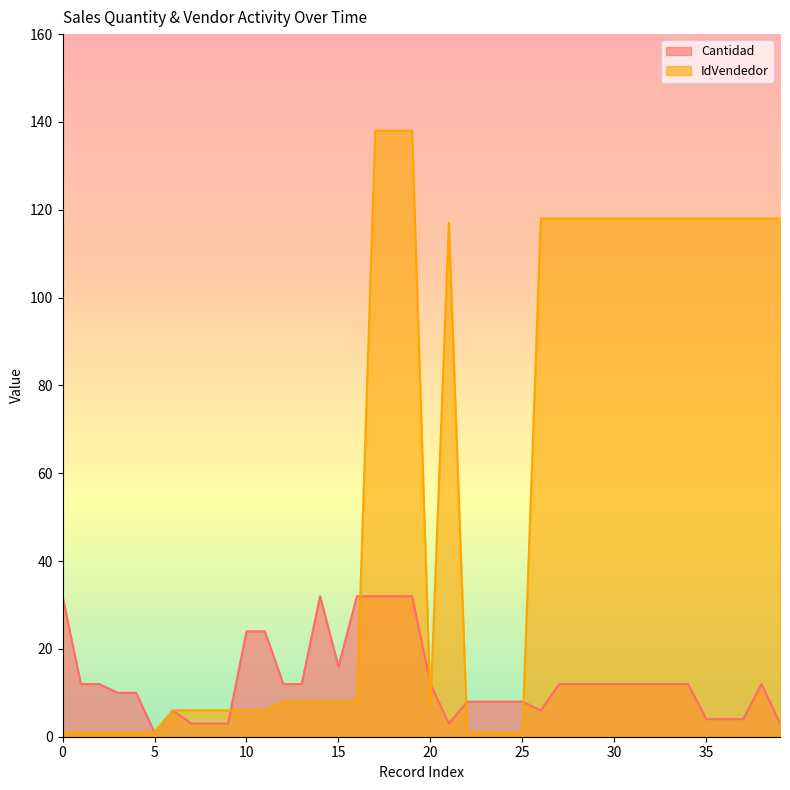

Rank the series at 25 from lowest to highest value.

IdVendedor, Cantidad